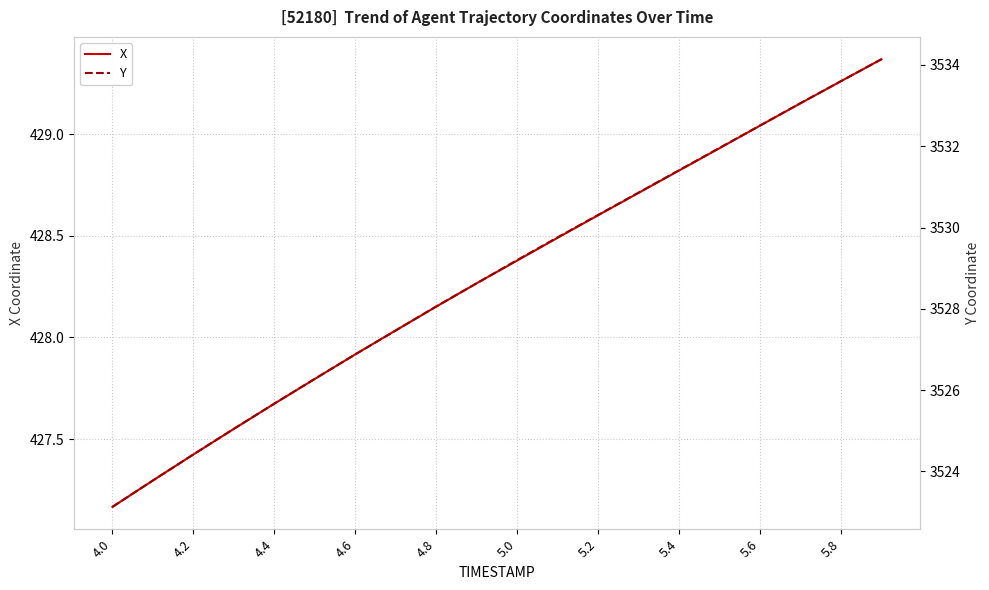

At how many categories does at least one series exceed 3181?

20